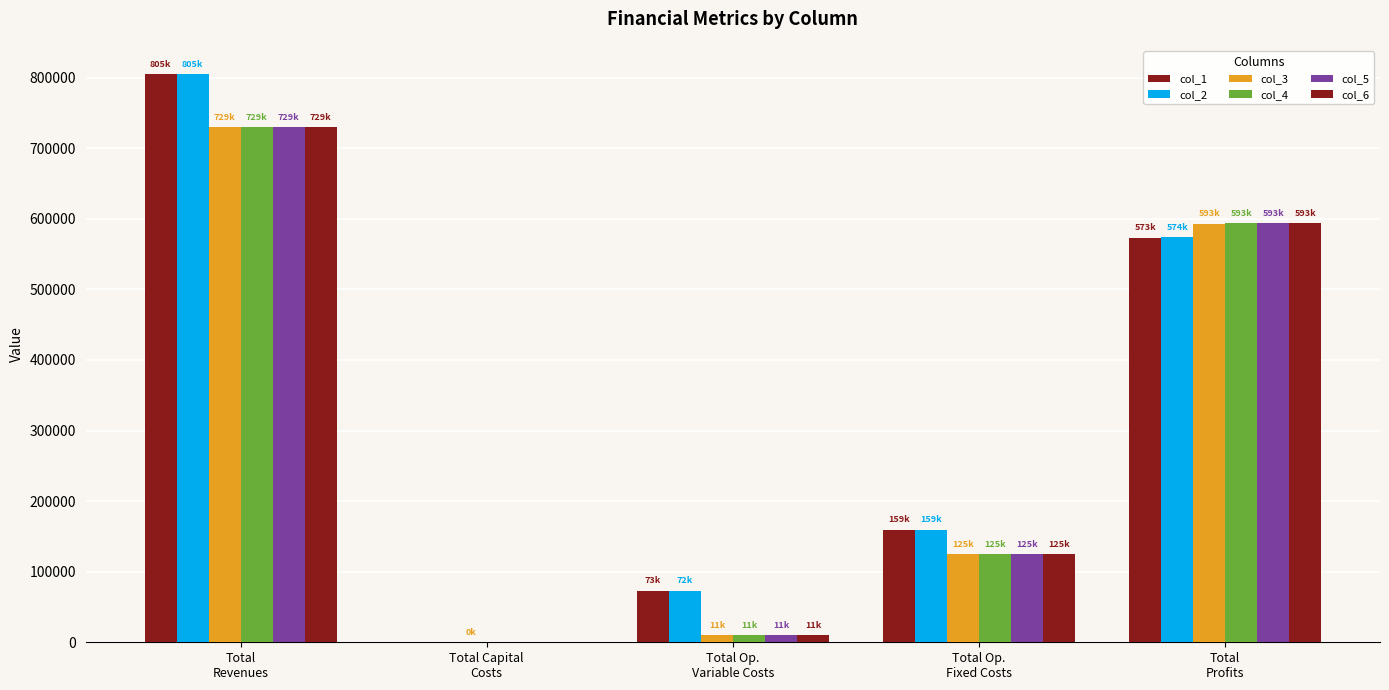

What is the total value across all series at Total Capital
Costs?

352.0